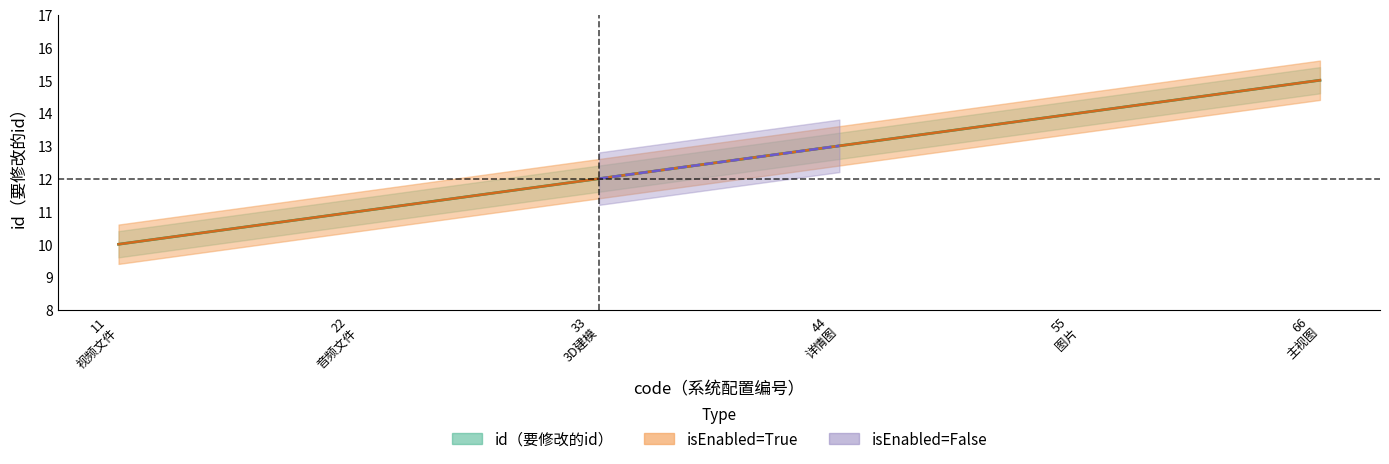

At which category does the chart reach its minimum across all series?

11 视频文件